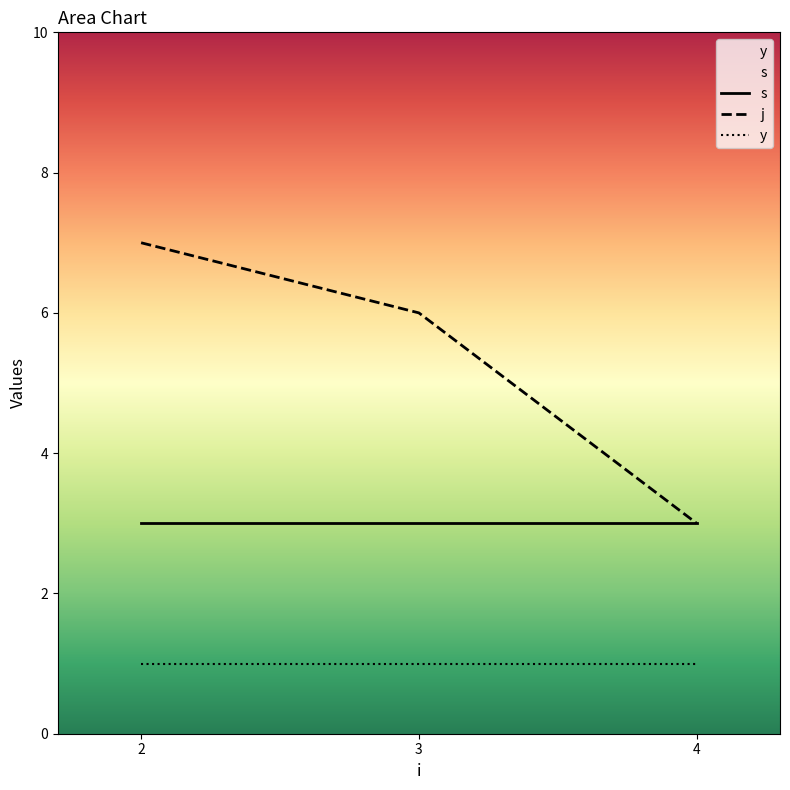

What are all the series names shown in the legend?

s, j, y